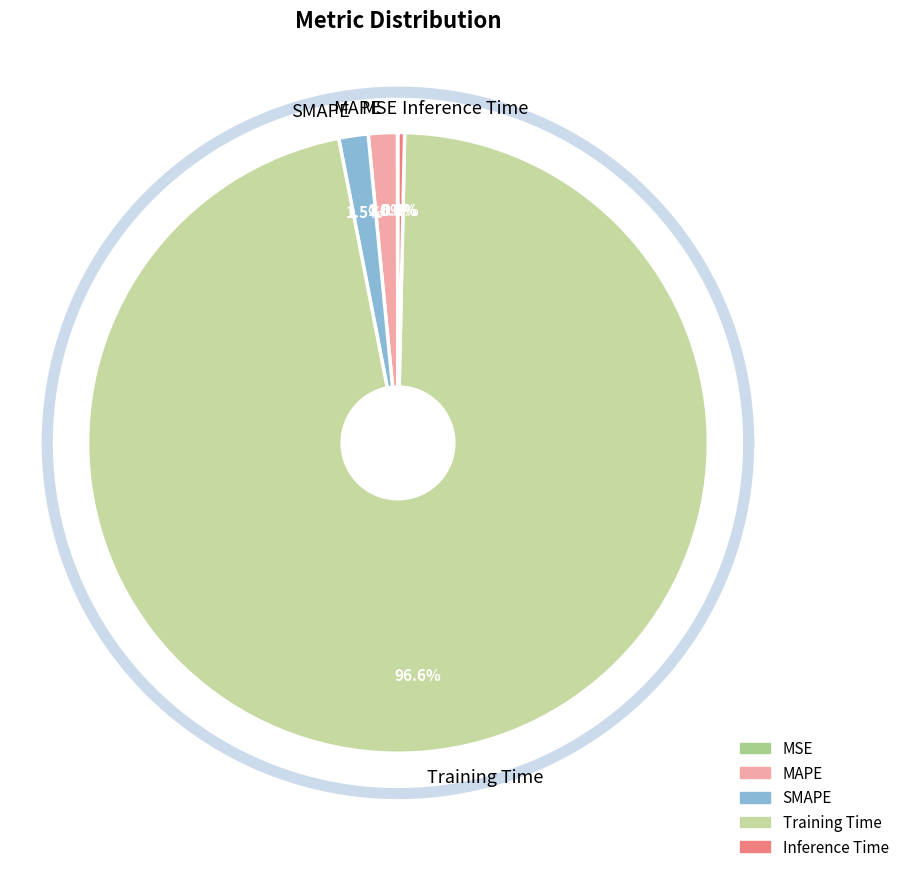

To the nearest percent, what is the average slice percentage?

20%